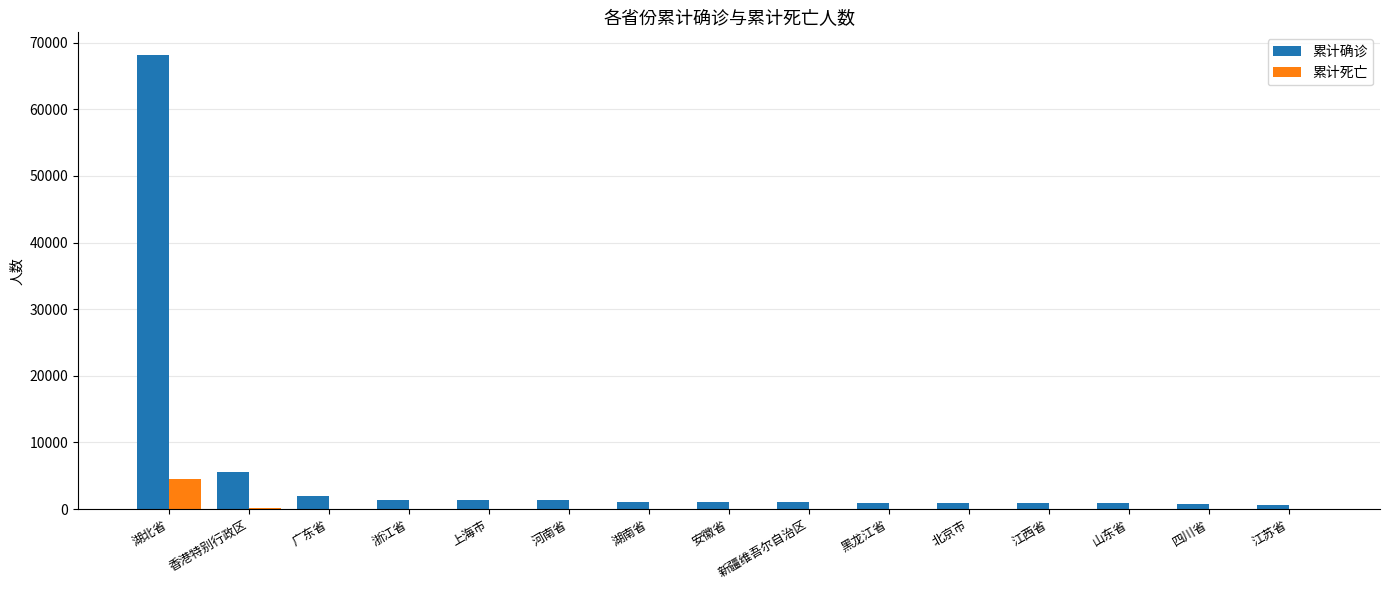

Are the bars grouped side by side (vs. stacked)?

Yes